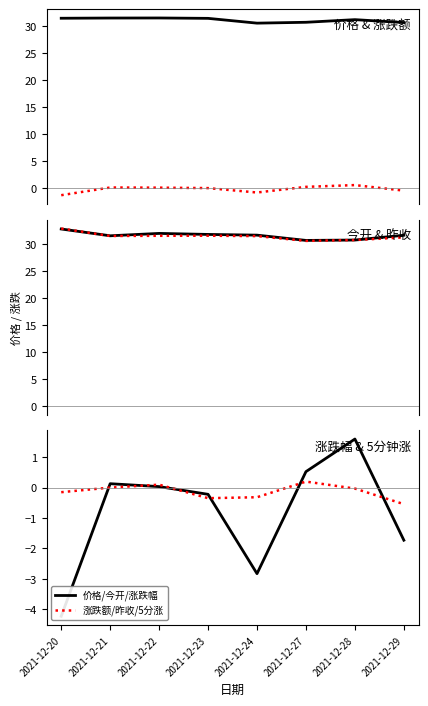

Rank the series at 2021-12-22 from lowest to highest value.

涨跌额, 涨跌幅(%), 5分钟涨(%), 昨收, 价格, 今开